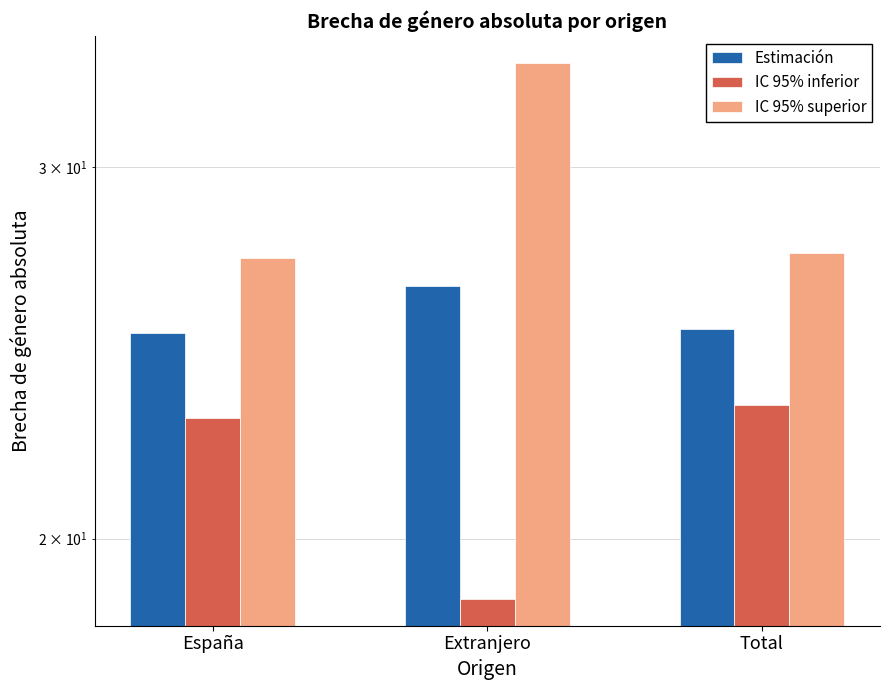

Between España and Total, which series saw the biggest shift?

IC 95% inferior